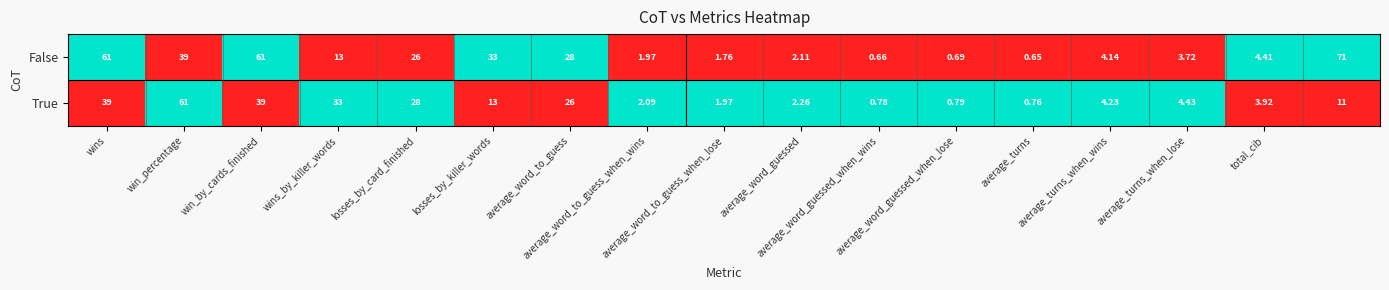

Rank the series by their average value, from highest to lowest.

False, True